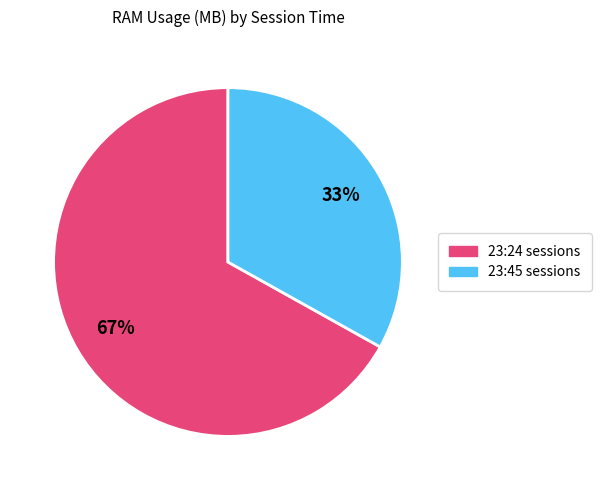

What percentage is the 23:45 sessions slice, to the nearest percent?

33%